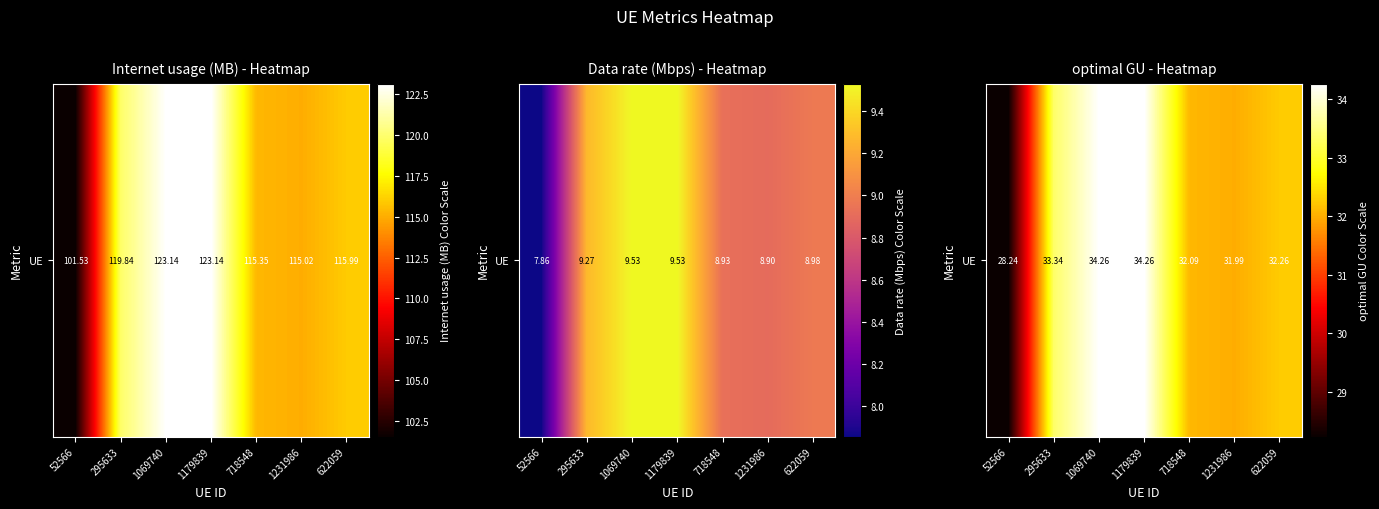

Reading right to left, extract all data points from this chart.

32.3	32.0	32.1	34.3	34.3	33.3	28.2